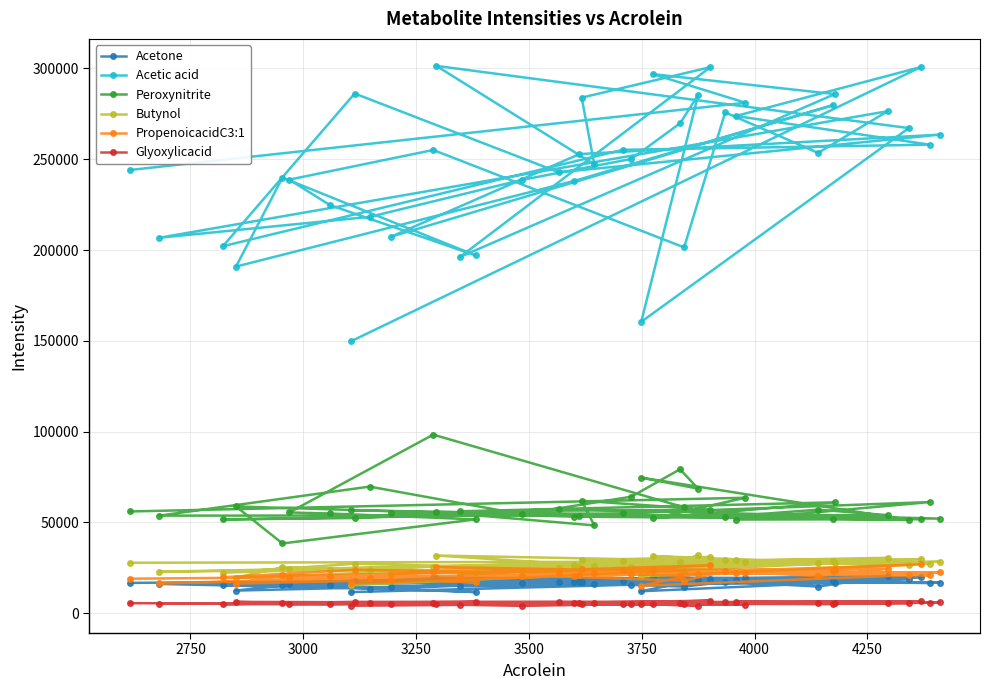

How many data points in Peroxynitrite are less than 55437?

20